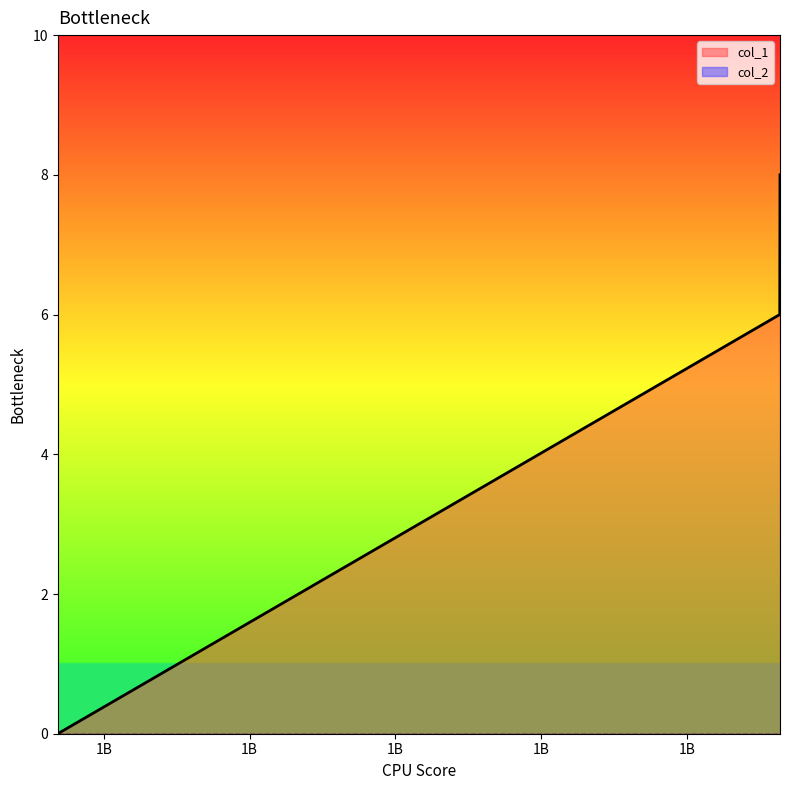

List the labels in order of value, smallest first.

1585366051, 1595276327, 1595279933